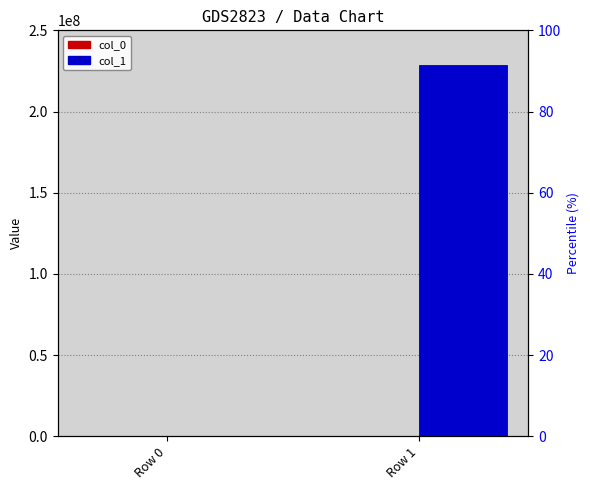

Is it true that col_0 equals 208 at Row 0?

False